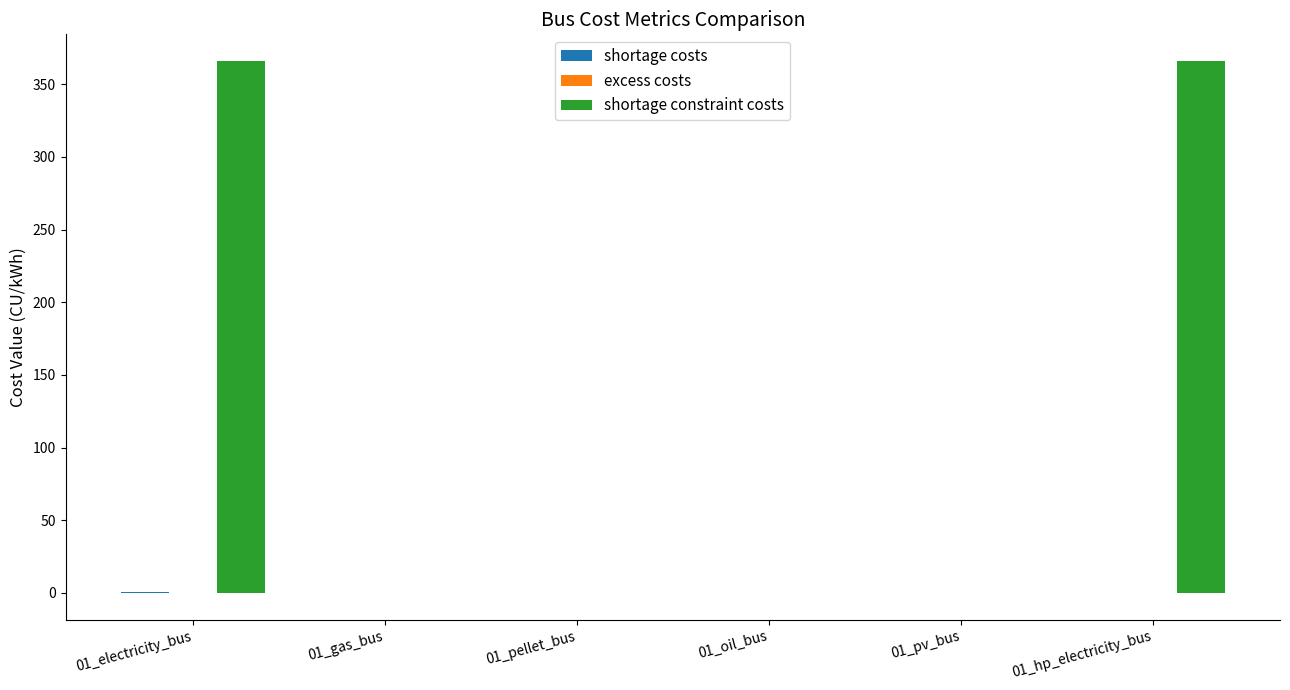

Which series changed the most between 01_gas_bus and 01_hp_electricity_bus?

shortage constraint costs